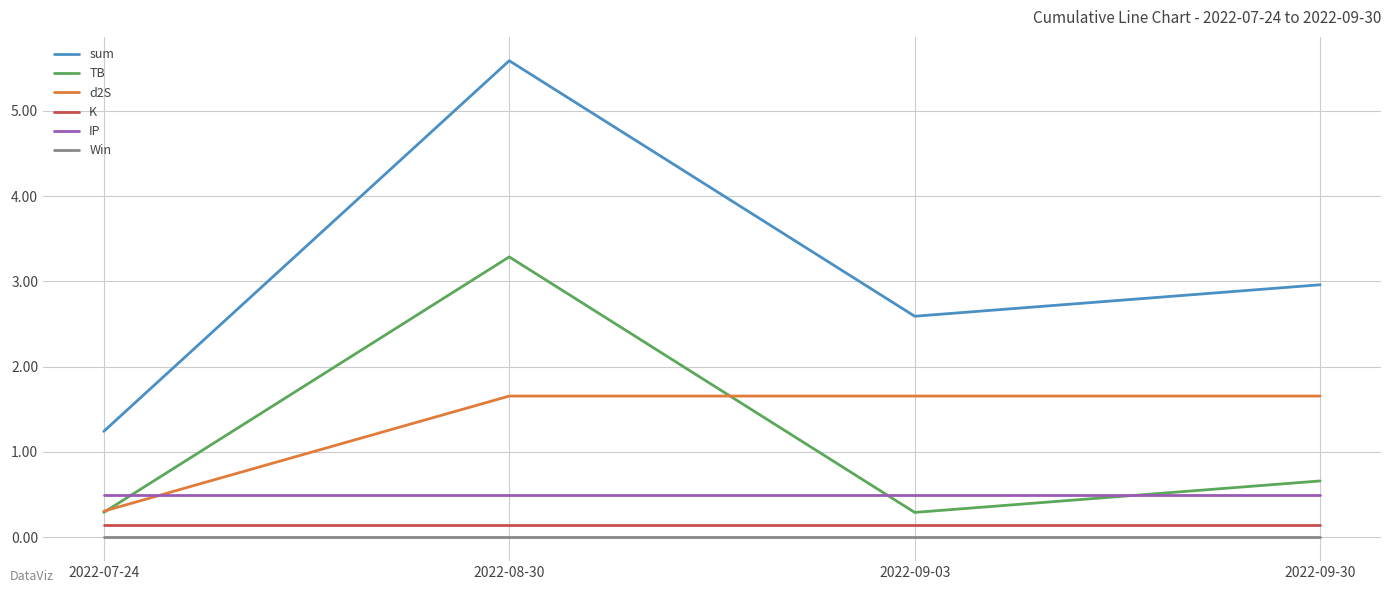

At which label does d2S first exceed 1?

2022-08-30